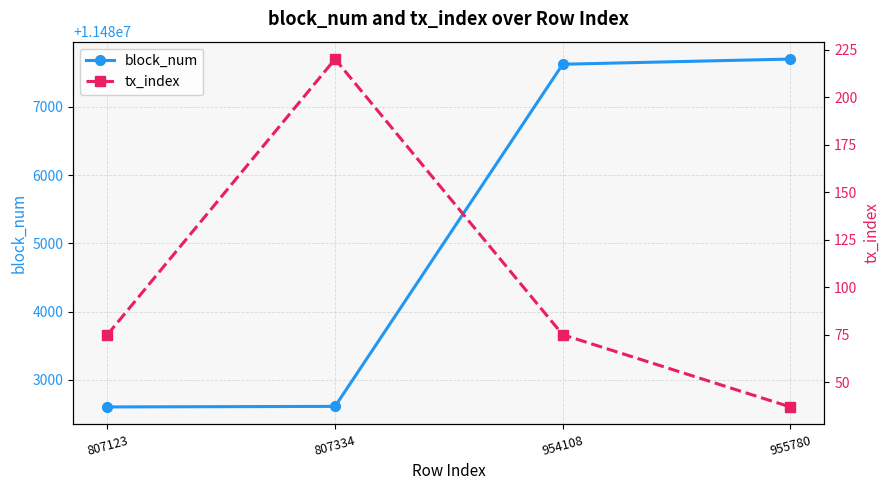

At which label does block_num first exceed 11487626?

955780